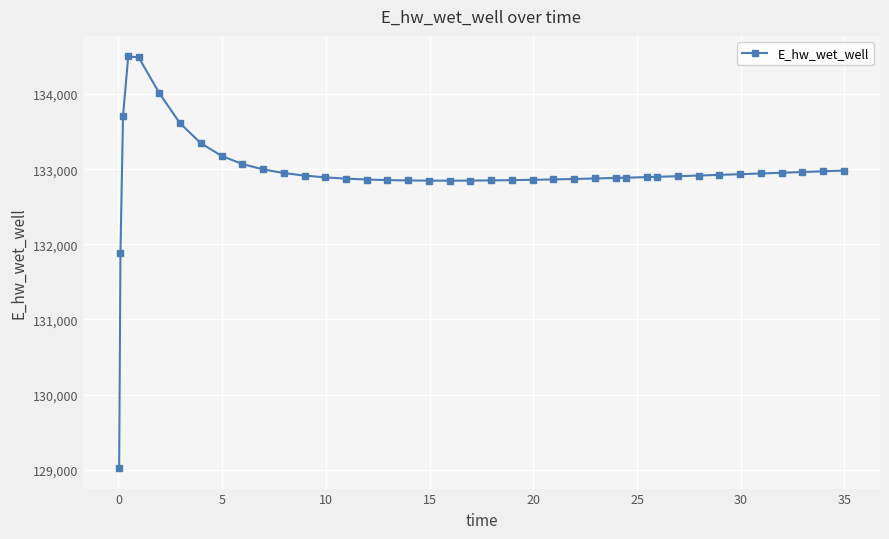

What is the value of the 20th point from the left?

132846.7